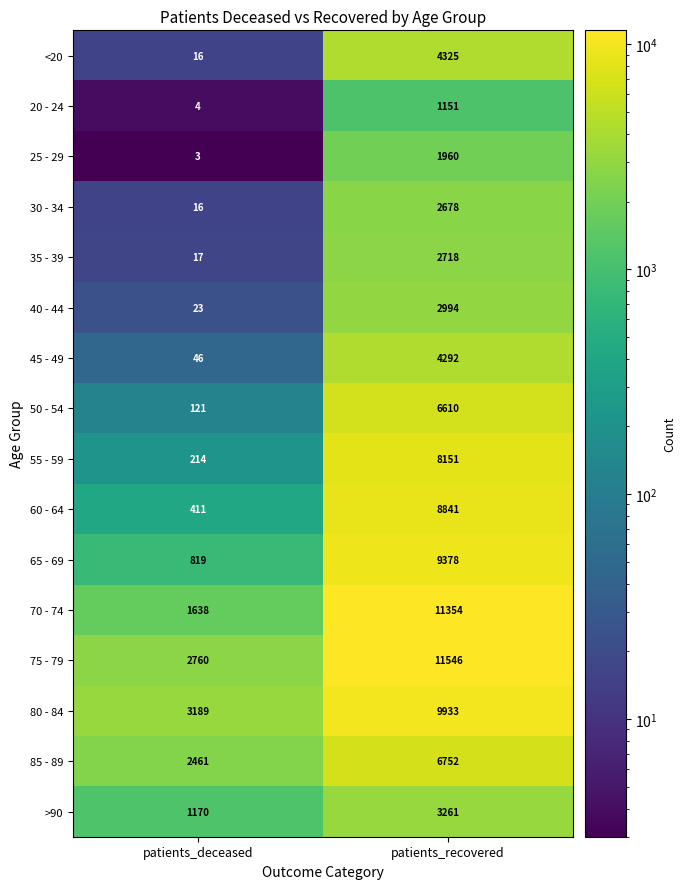

At which label is 60 - 64 closest to 4626?

patients_deceased